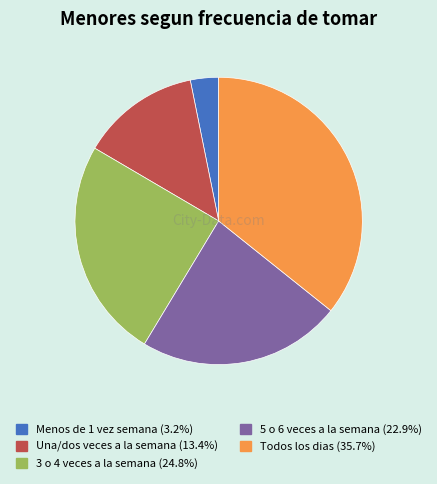

Rank the categories by value from lowest to highest.

Menos de 1 vez semana, Una/dos veces a la semana, 5 o 6 veces a la semana, 3 o 4 veces a la semana, Todos los dias